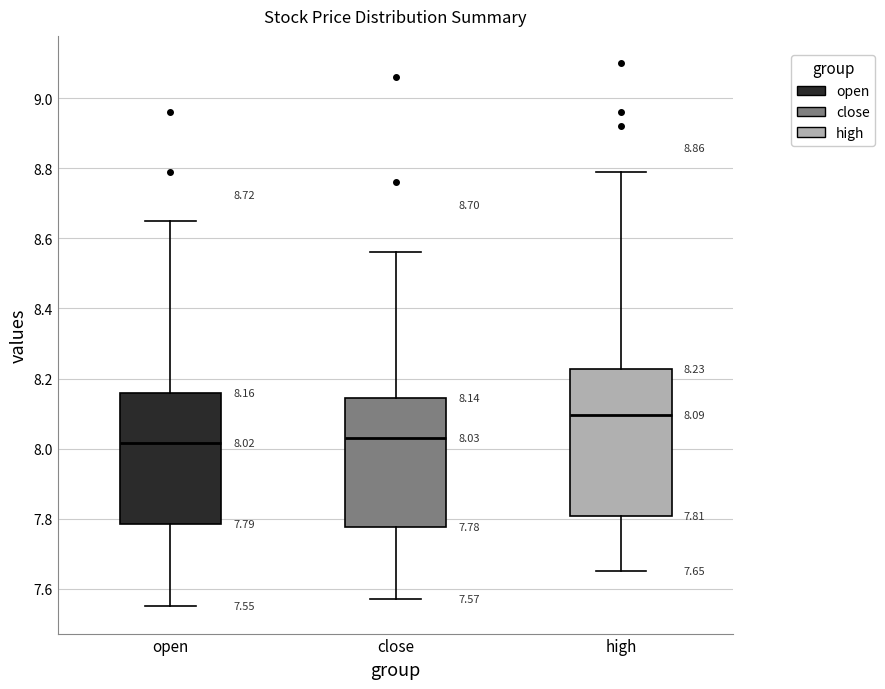

Which box has the highest median line?

high